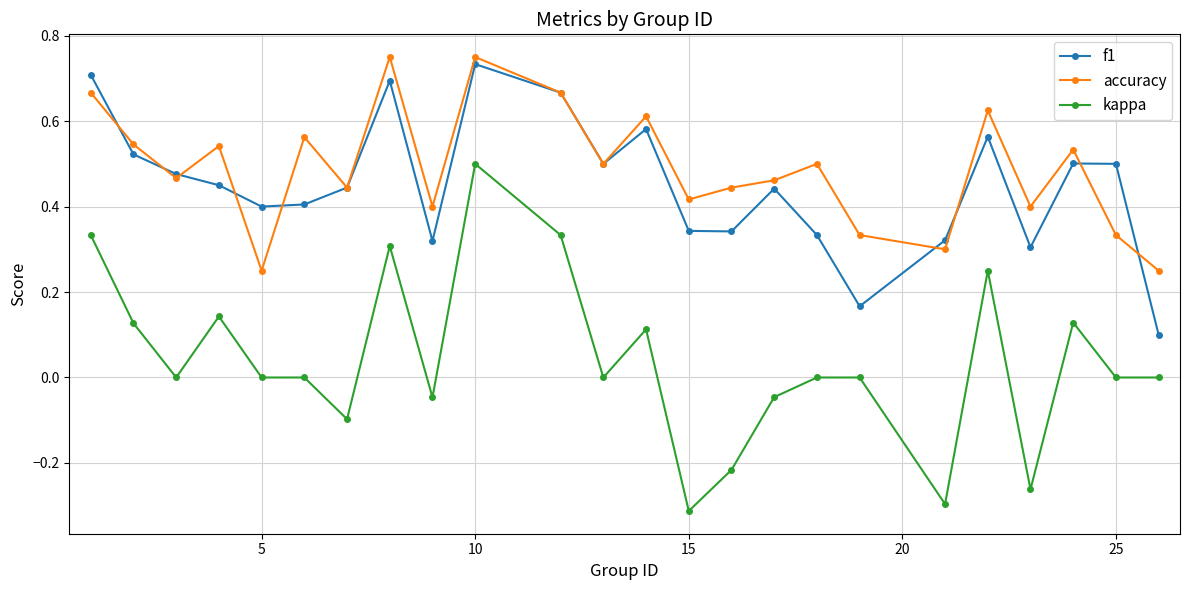

True or false: kappa and f1 intersect in this chart.

False